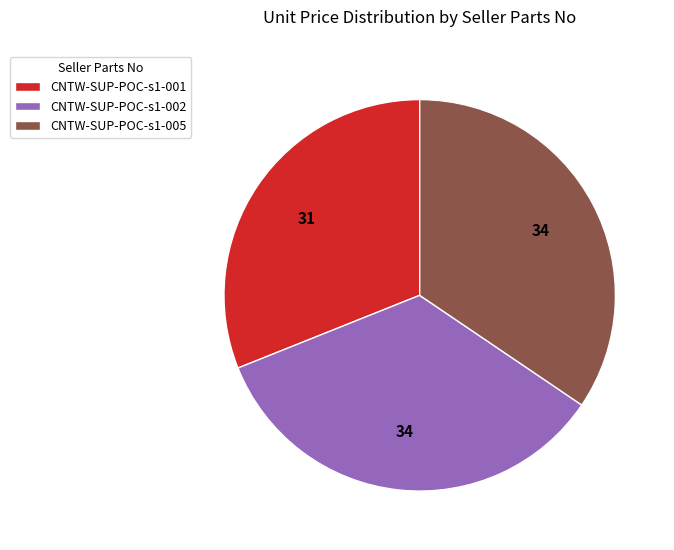

Is it true that CNTW-SUP-POC-s1-005 is 34% of the pie?

True